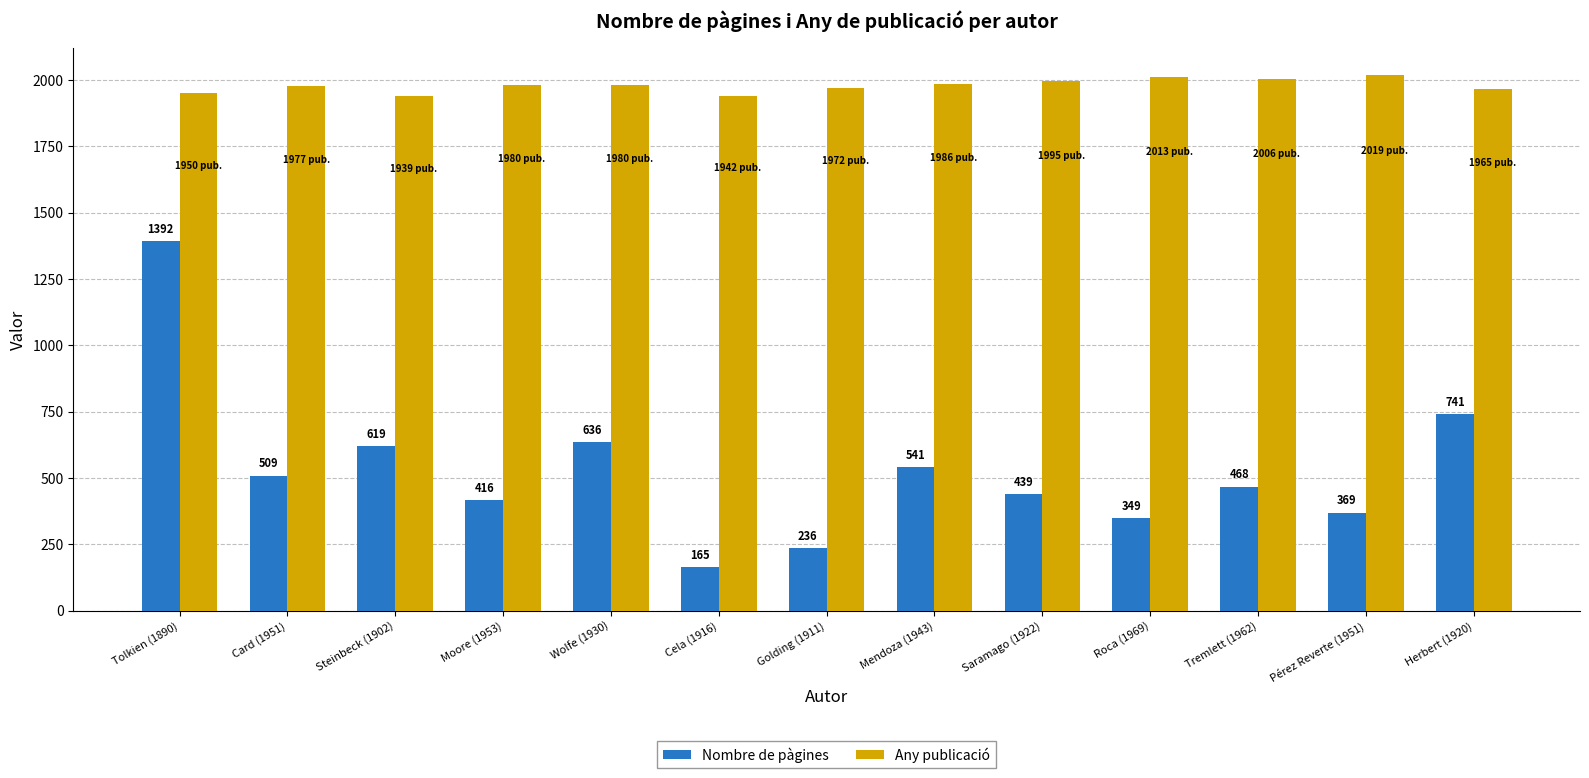

Reading left to right, what are all the values shown in this chart?

Nombre de pàgines: 1392	509	619	416	636	165	236	541	439	349	468	369	741
Any publicació: 1950	1977	1939	1980	1980	1942	1972	1986	1995	2013	2006	2019	1965